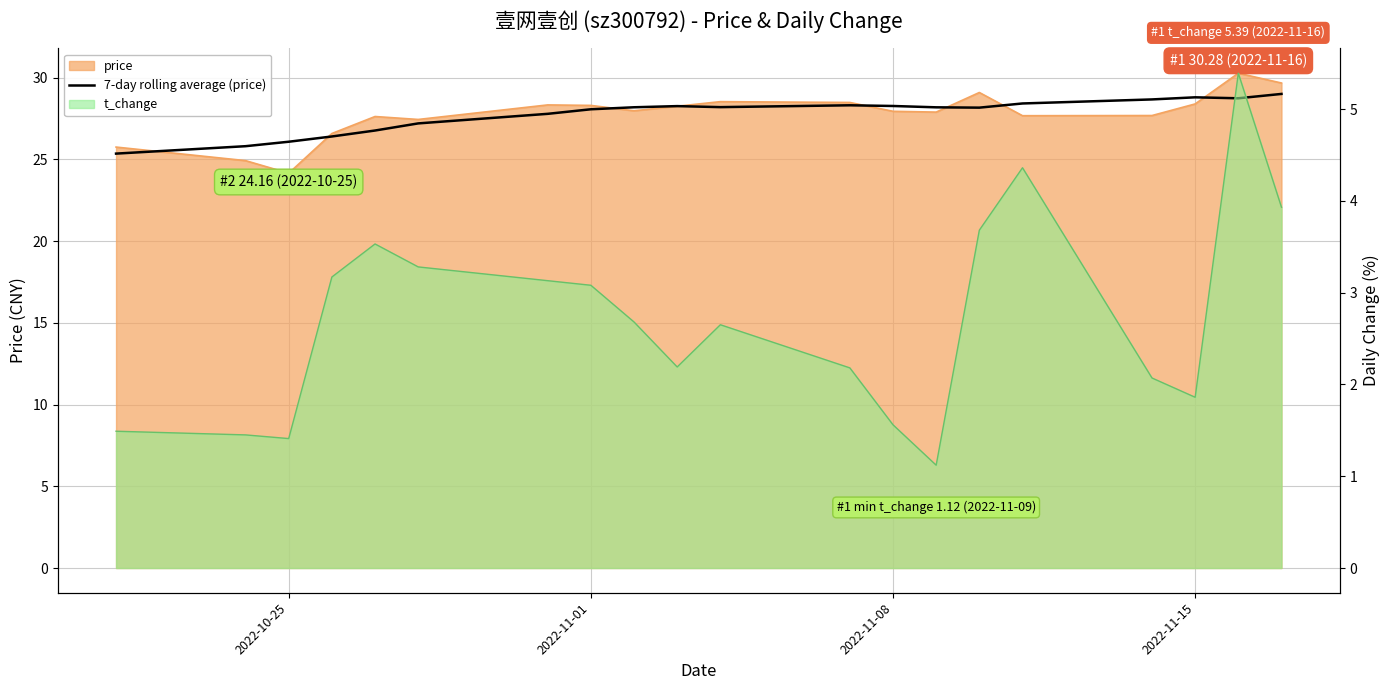

How many interior local peaks (higher than both neighbors) does the data have?

3